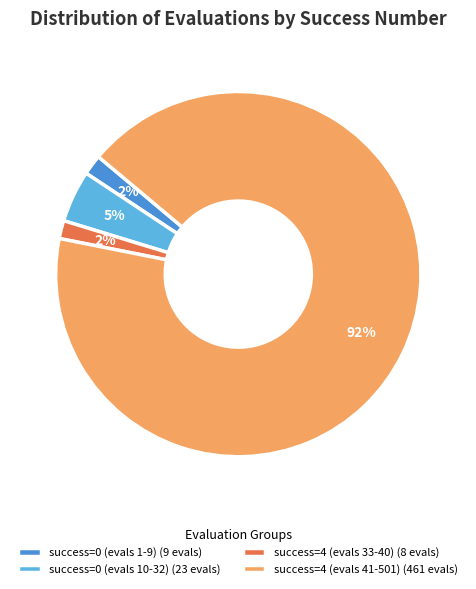

How many slices are in this pie chart?

4